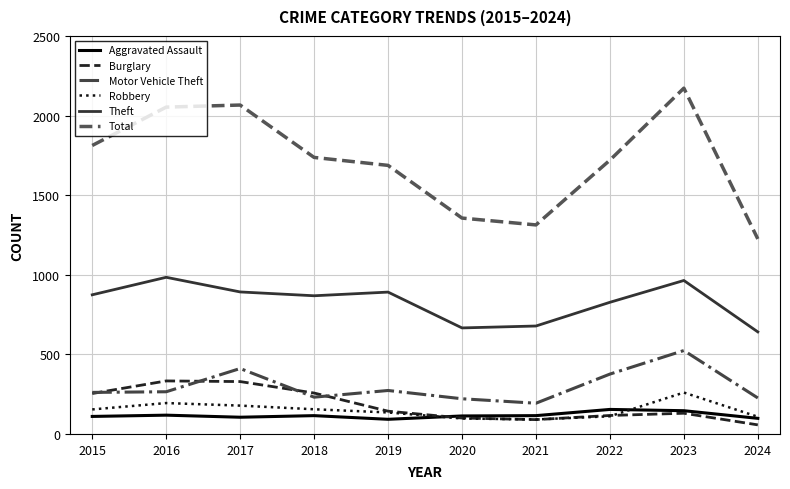

In Robbery, how many points are higher than both neighbors (excluding endpoints)?

2